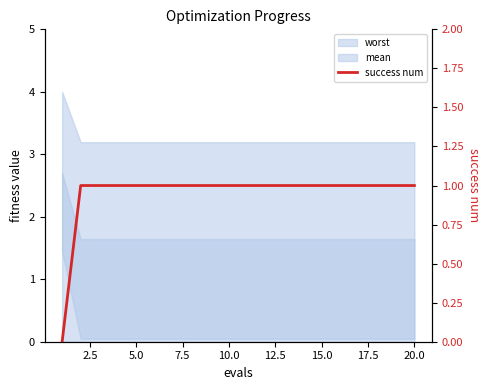

What is the difference between the maximum and minimum values?

1